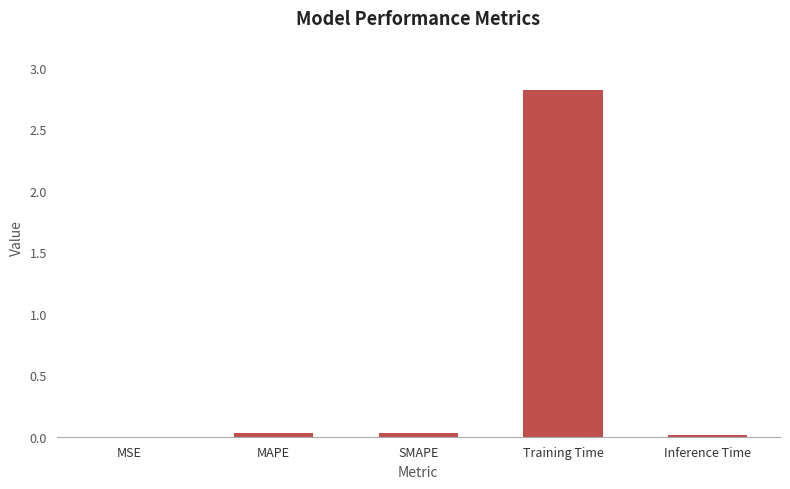

At which category does the chart reach its peak across all series?

Training Time